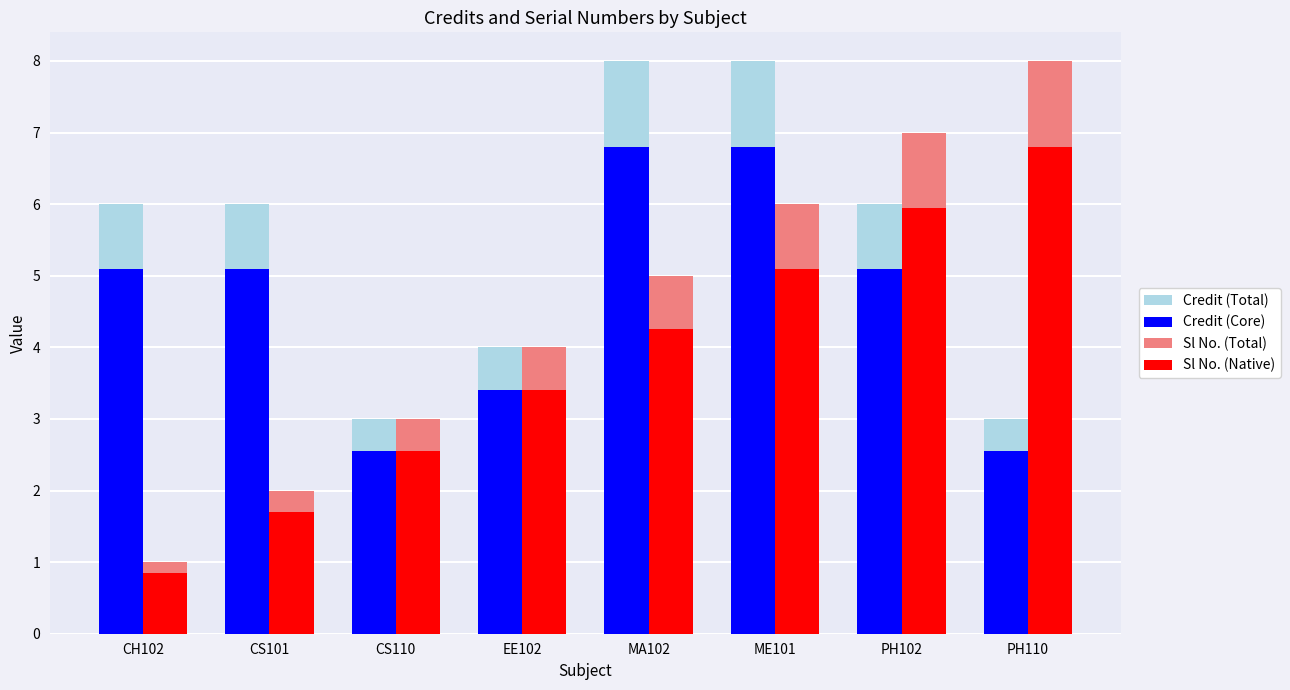

What is the average value of the Sl No. (Native) series?

3.8